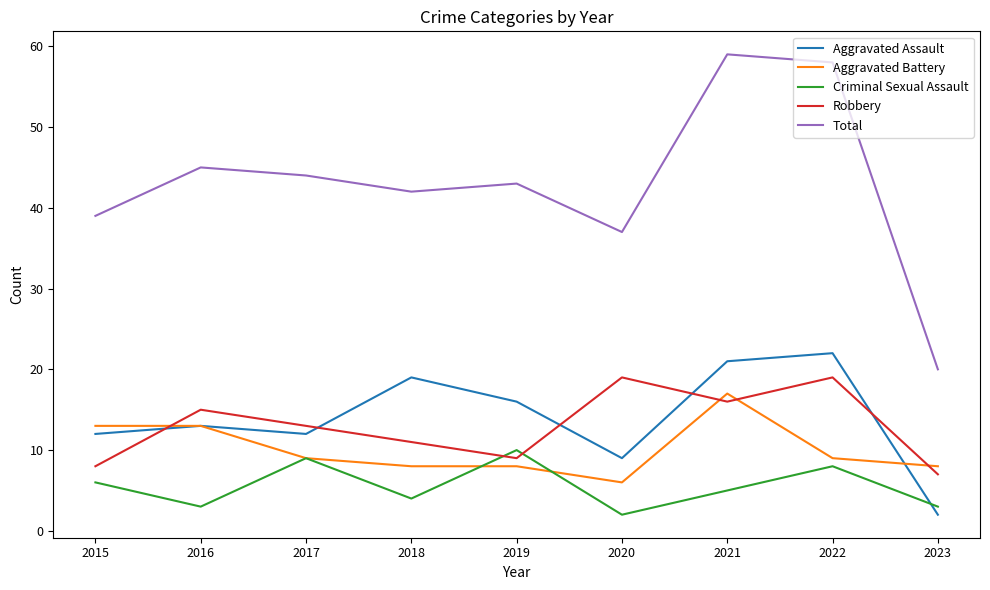

True or false: Aggravated Assault and Total intersect in this chart.

False